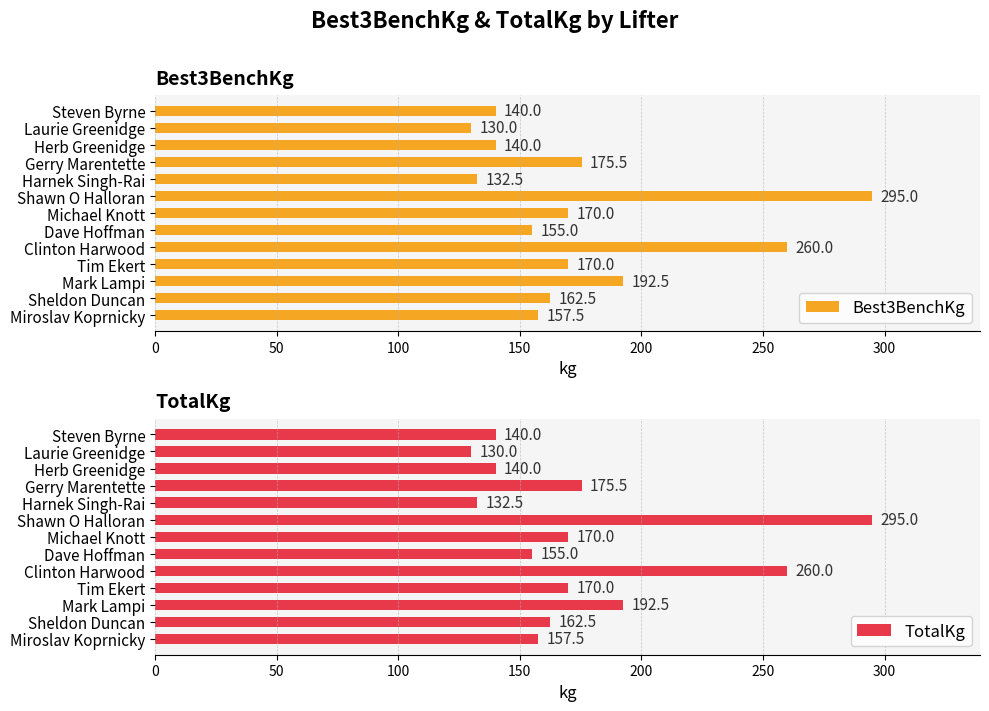

How many groups of bars are there?

13